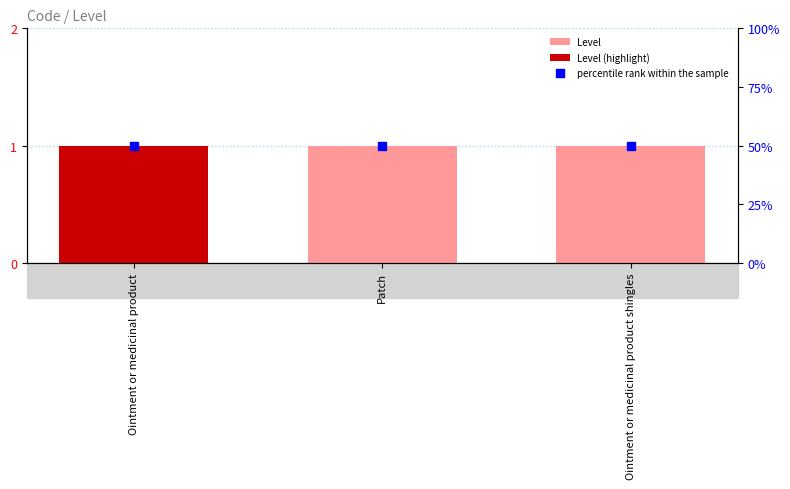

At how many categories does at least one series exceed 1?

3